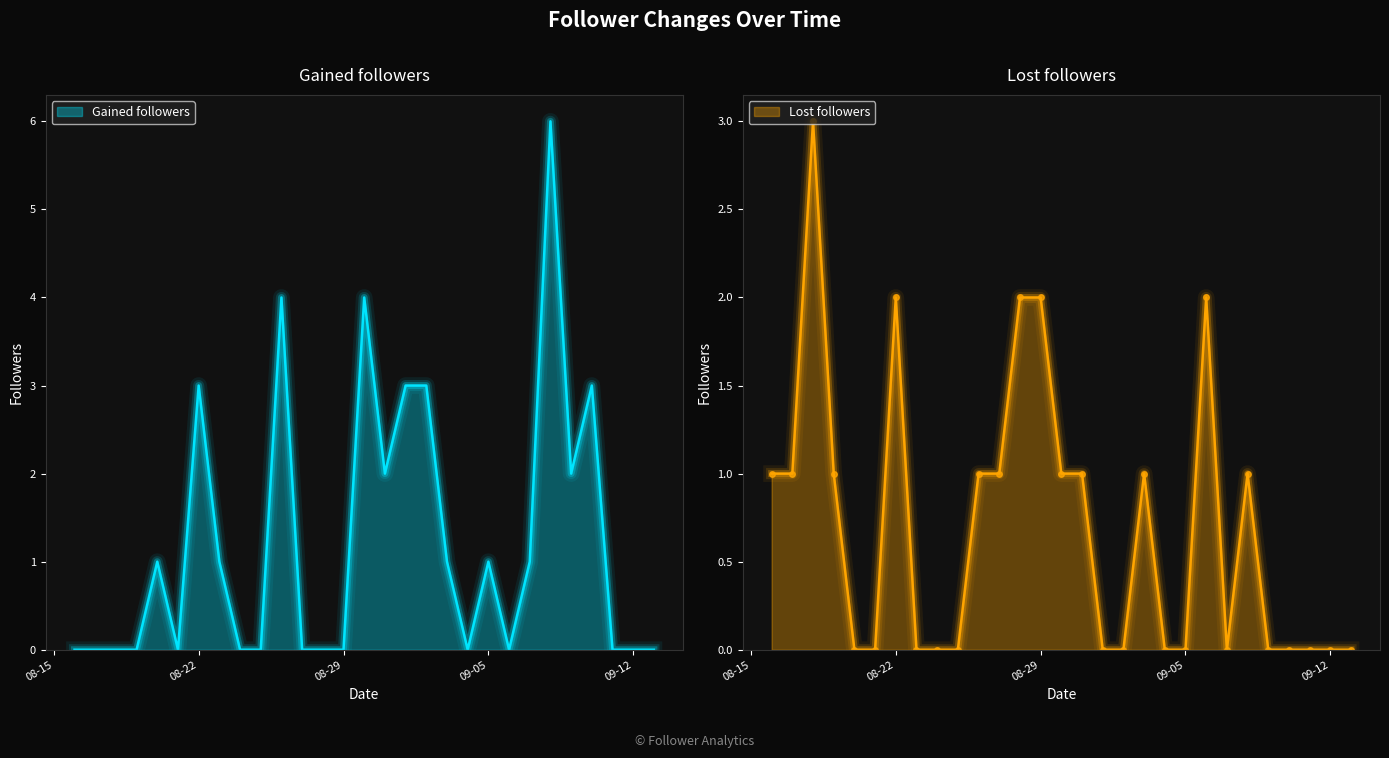

What is the maximum value for Gained followers?

6